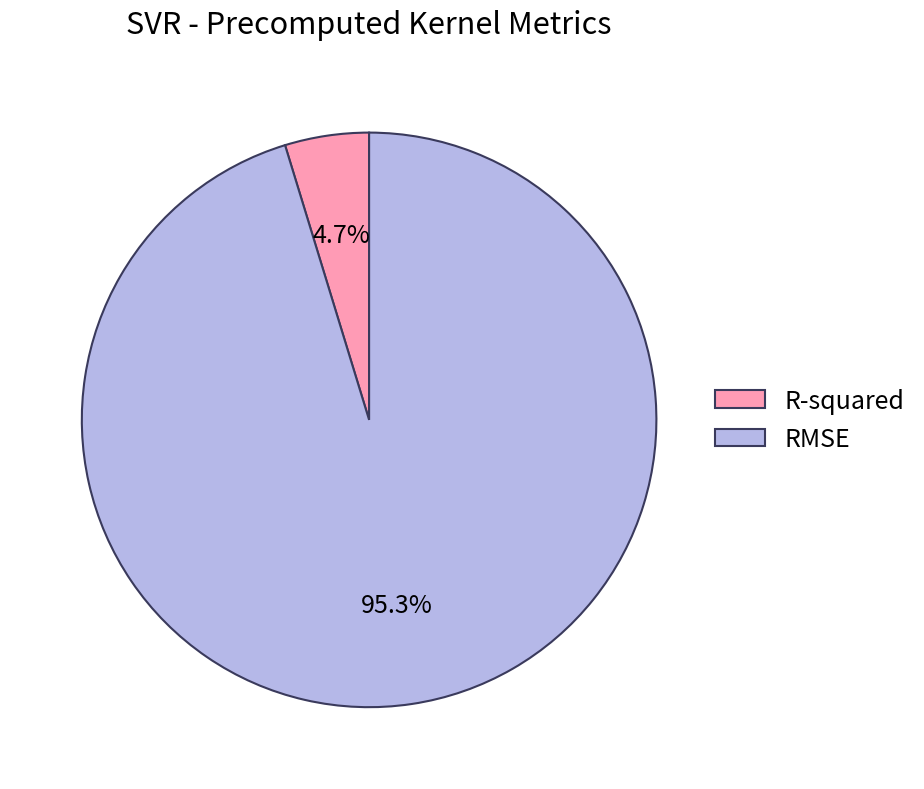

To the nearest percent, what is the difference between the largest and smallest slice percentages?

91%